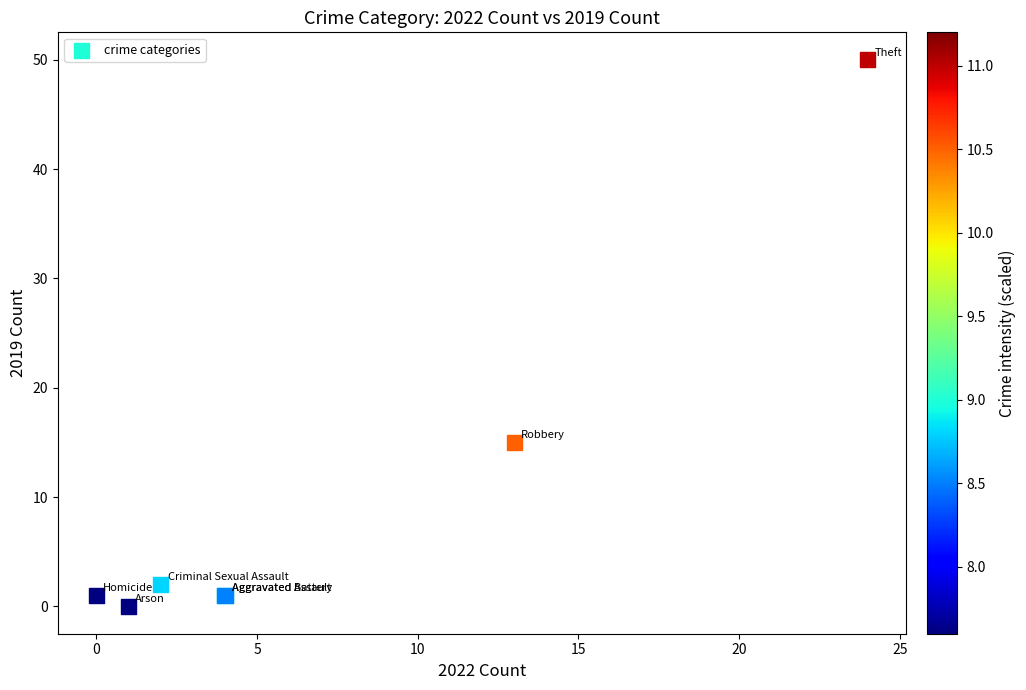

What Y value in the scatter plot is closest to 25?

15